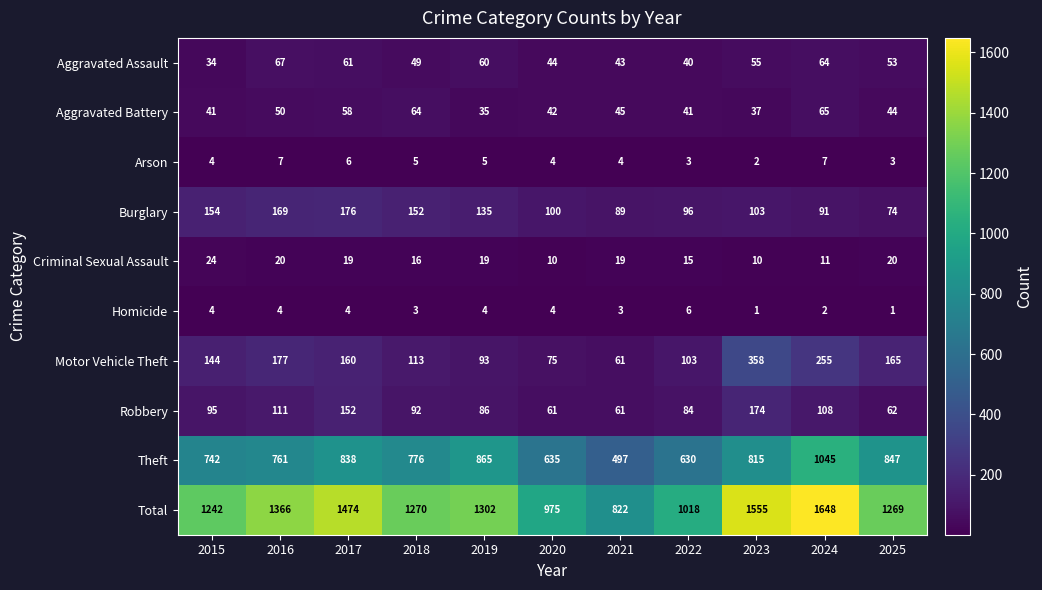

Which series has the largest range (max minus min)?

Total